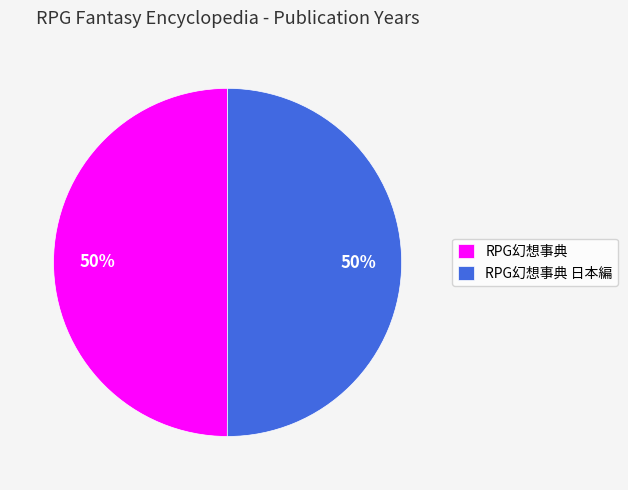

Is the sum of RPG幻想事典 日本編 and RPG幻想事典 greater than half?

Yes